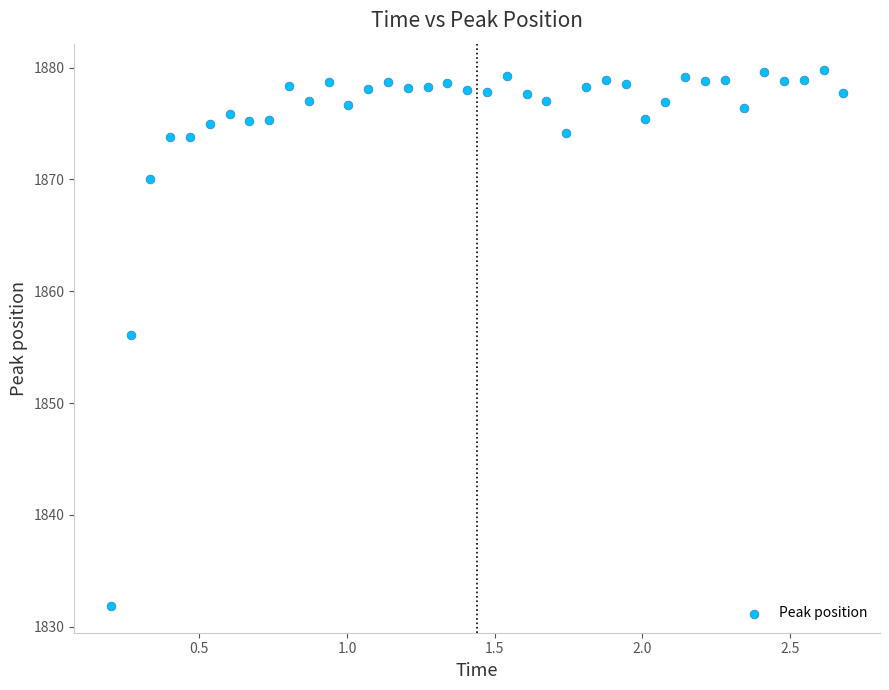

What Y value in the scatter plot is closest to 1855?

1856.1